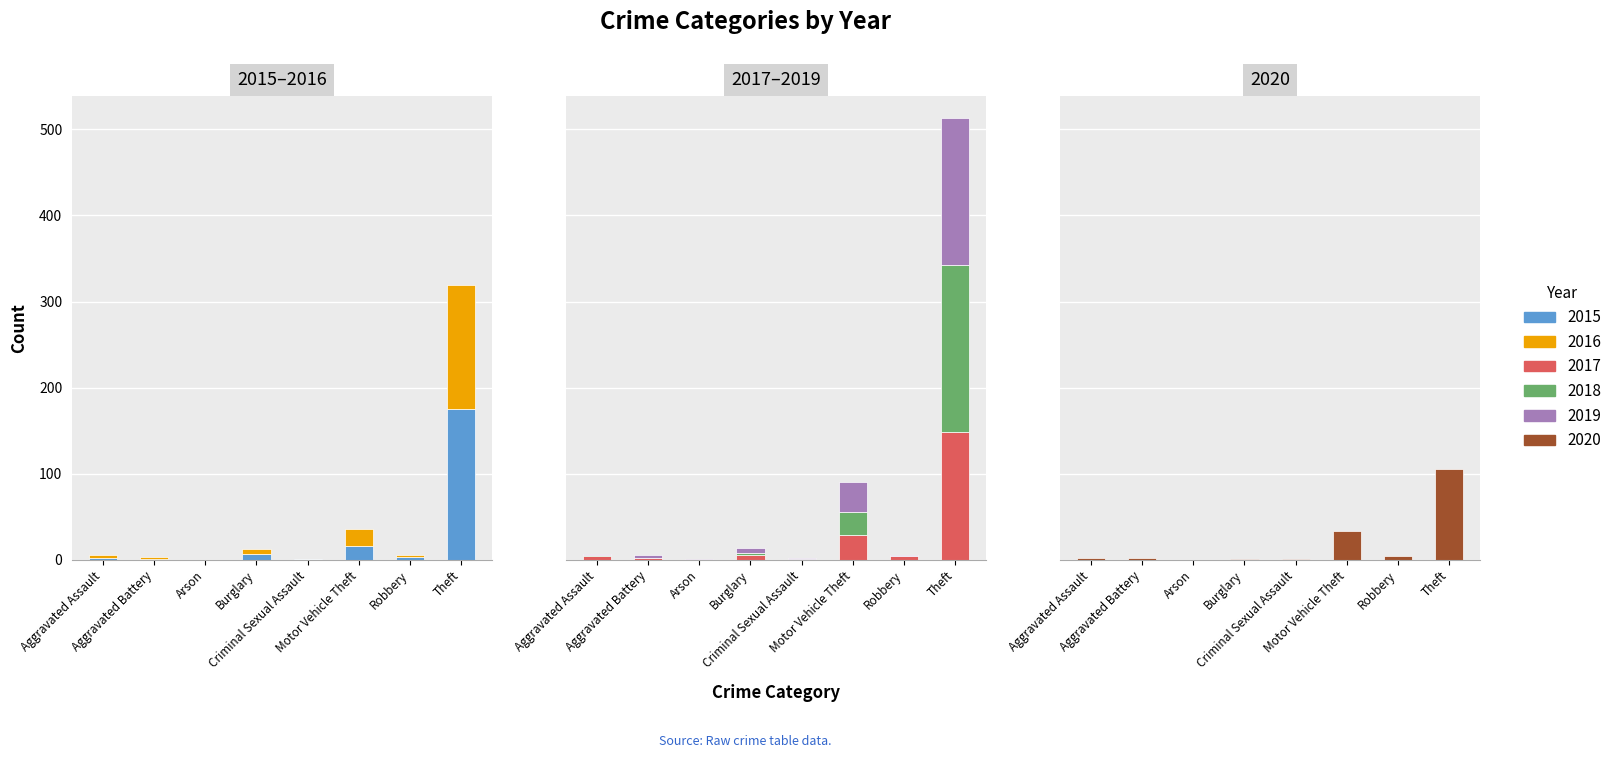

What is the greatest value displayed?

194